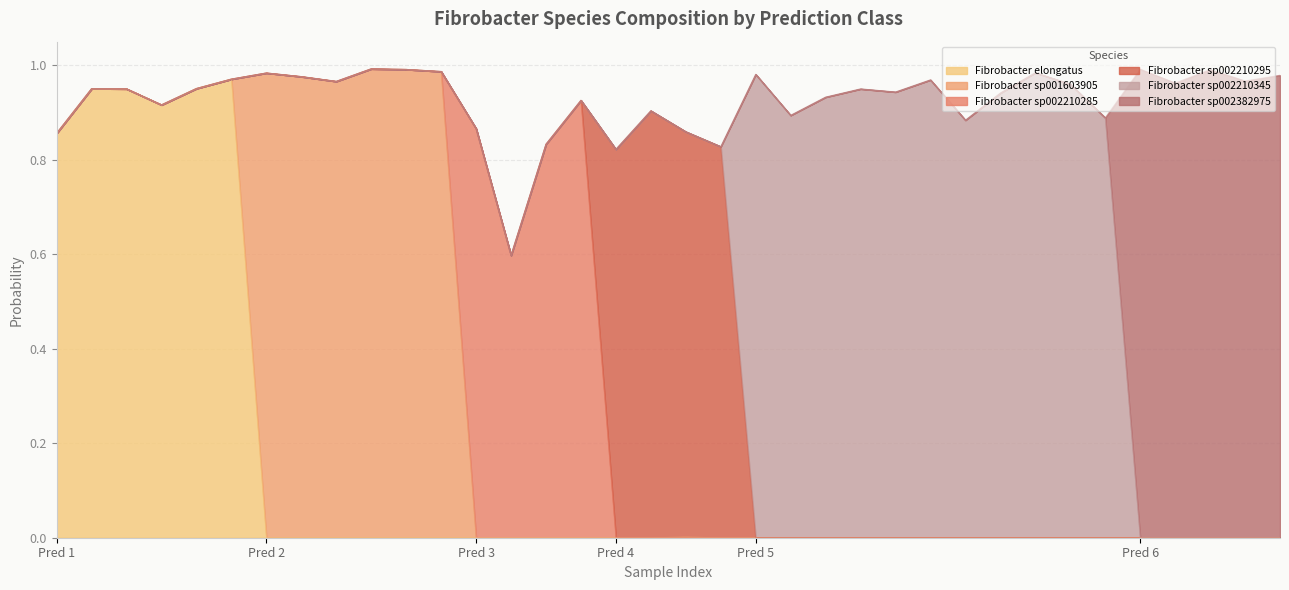

True or false: s__Fibrobacter elongatus and s__Fibrobacter sp002210345 cross at least once.

False